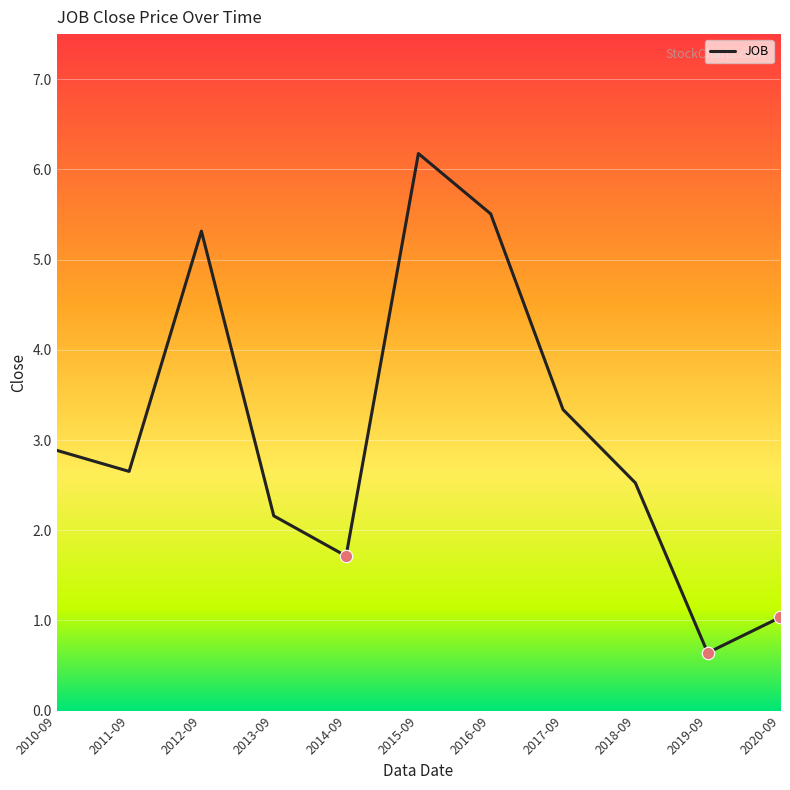

What is the change in value from 2013-09 to 2017-09?

+1.2